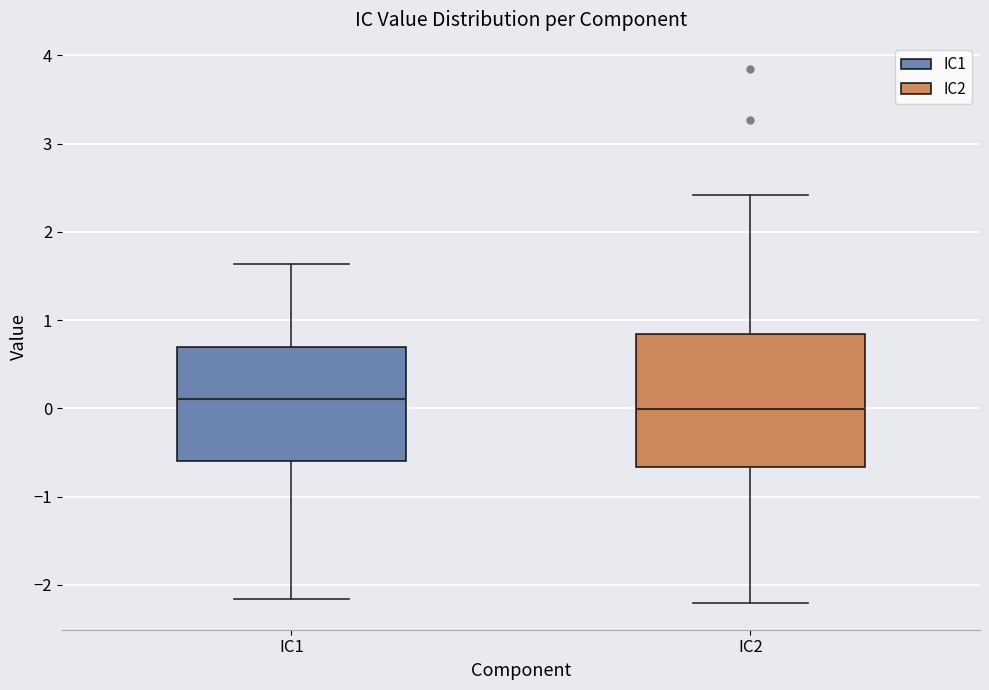

Reading left to right, transcribe this box plot: for each box, give where its median line is, the range the box spans, and where its two whiskers end, as read against the y-axis. The values are not printed on the chart, so give them approximately, as read against the axis.

IC1: median 0.1, box -0.6 to 0.7, whiskers -2.2 to 1.6
IC2: median 0.0, box -0.7 to 0.8, whiskers -2.2 to 2.4